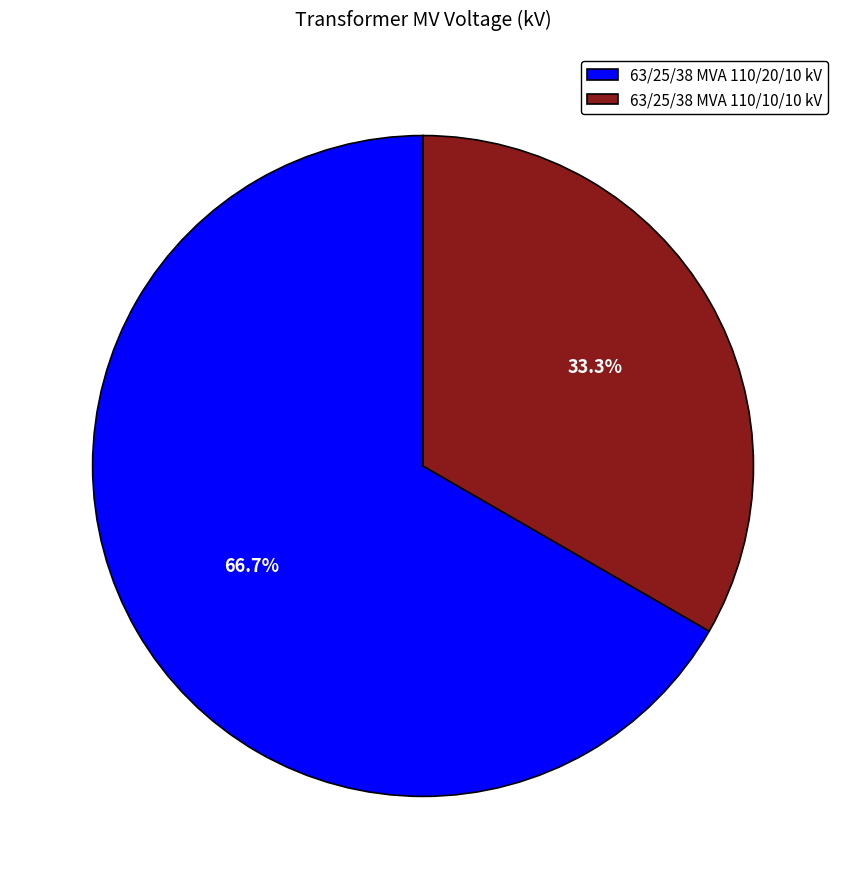

To the nearest percent, what is the combined percentage of 63/25/38 MVA 110/20/10 kV and 63/25/38 MVA 110/10/10 kV?

100%